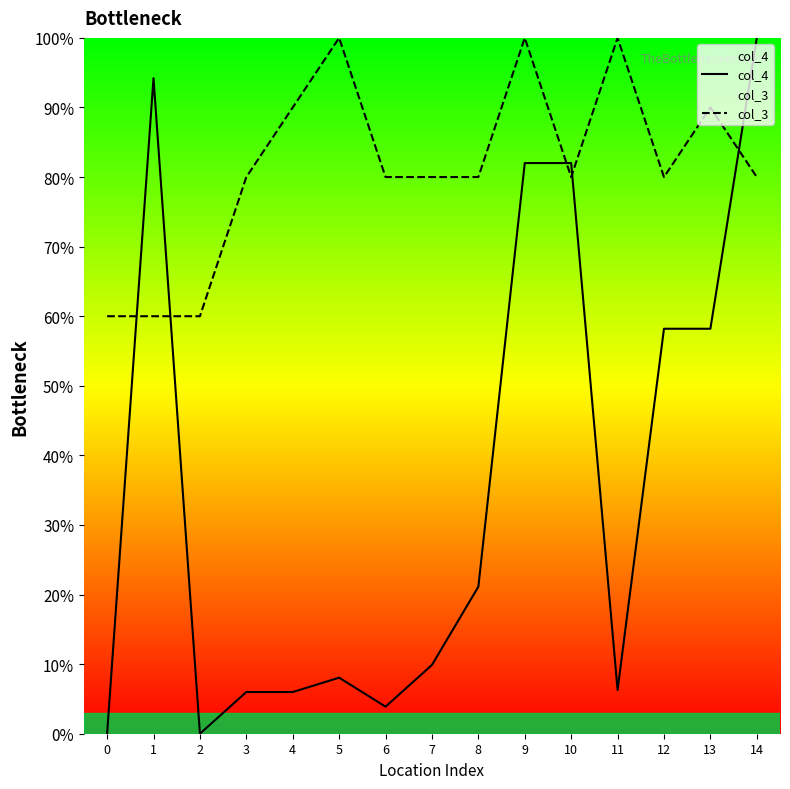

Between 1 and 11, which series saw the biggest shift?

col_4